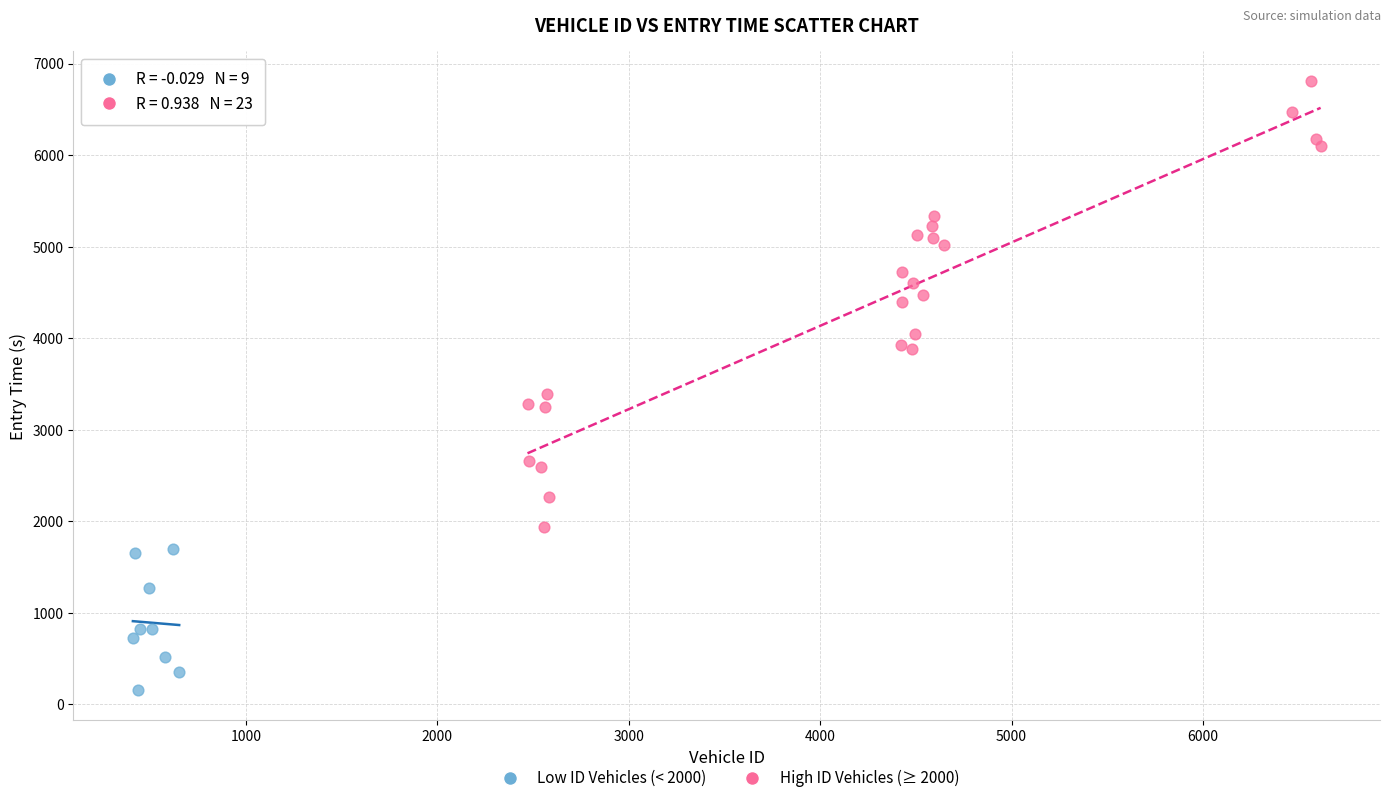

Which series reaches the minimum Y coordinate?

Low ID Vehicles (< 2000)